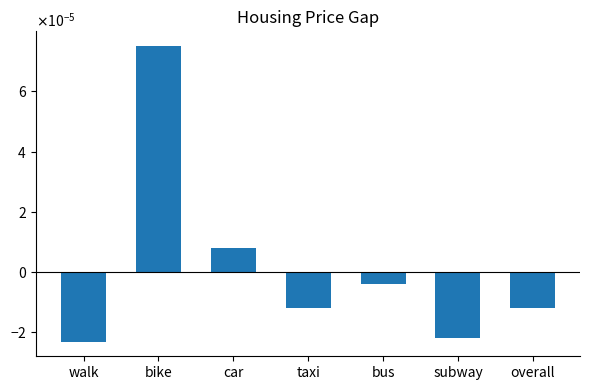

What position from the right is overall?

1